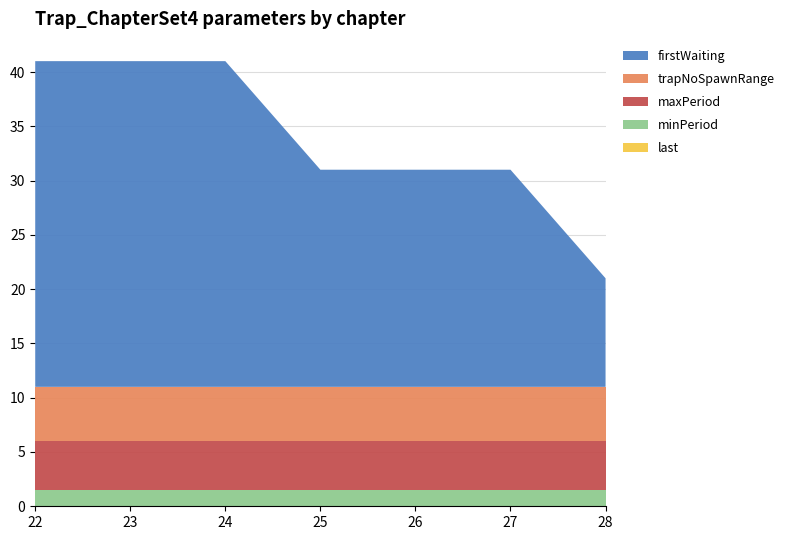

Reading left to right, list all the values displayed in this chart.

firstWaiting: 30.0	30.0	30.0	20.0	20.0	20.0	10.0
maxPeriod: 4.5	4.5	4.5	4.5	4.5	4.5	4.5
trapNoSpawnRange: 5.0	5.0	5.0	5.0	5.0	5.0	5.0
minPeriod: 1.5	1.5	1.5	1.5	1.5	1.5	1.5
last: 0.0	0.0	0.0	0.0	0.0	0.0	0.0